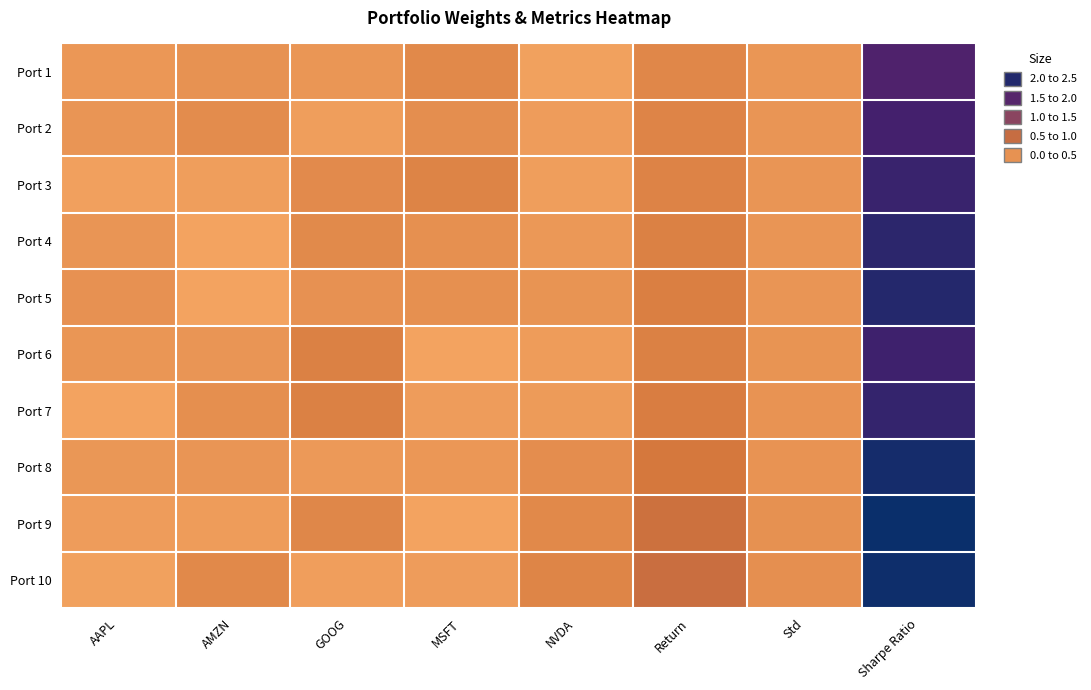

At which category is the sum across all series the highest?

Sharpe Ratio